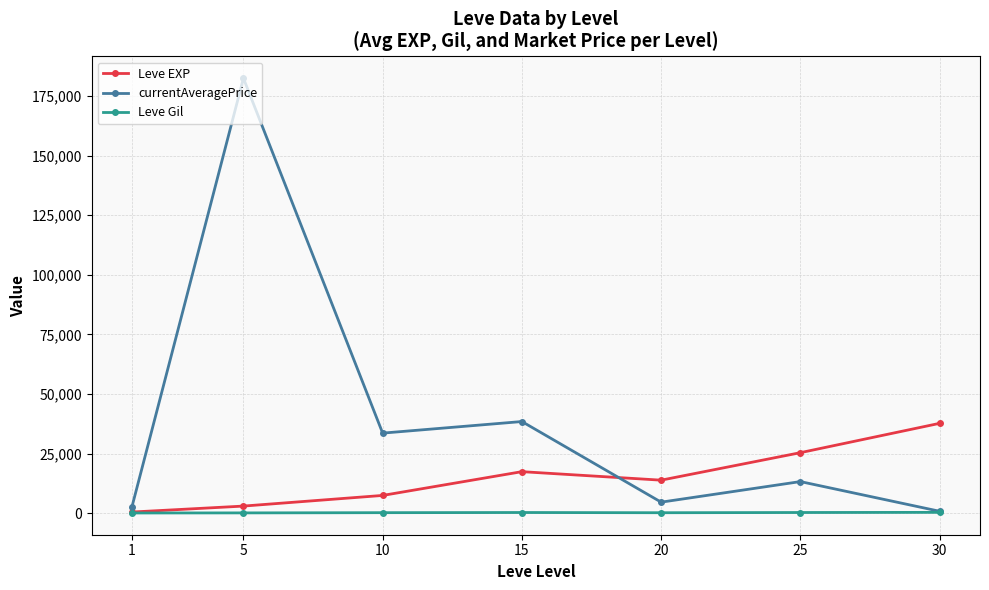

Which series has the largest total across all categories?

currentAveragePrice